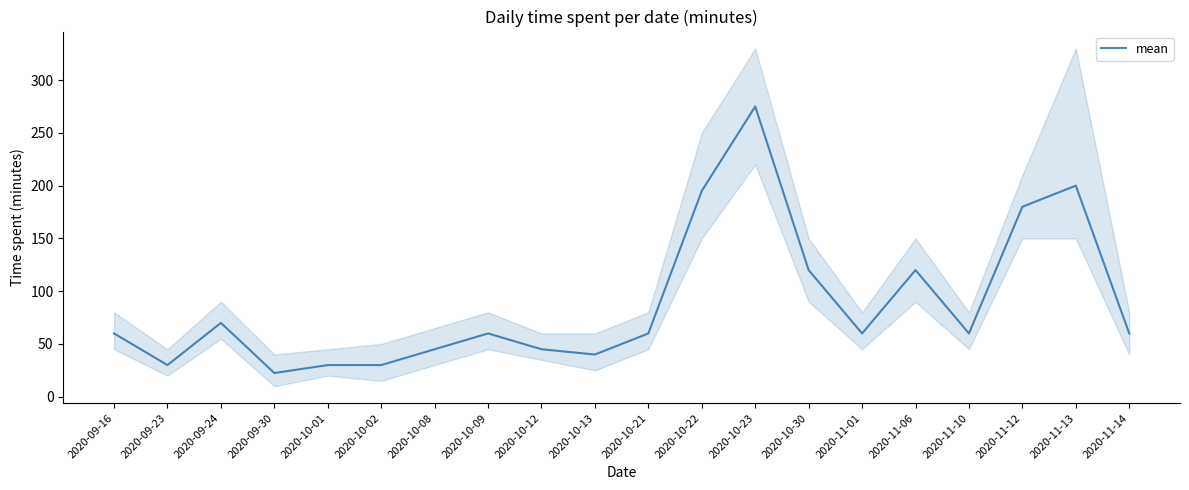

Which has a higher value, 2020-10-22 or 2020-11-01?

2020-10-22